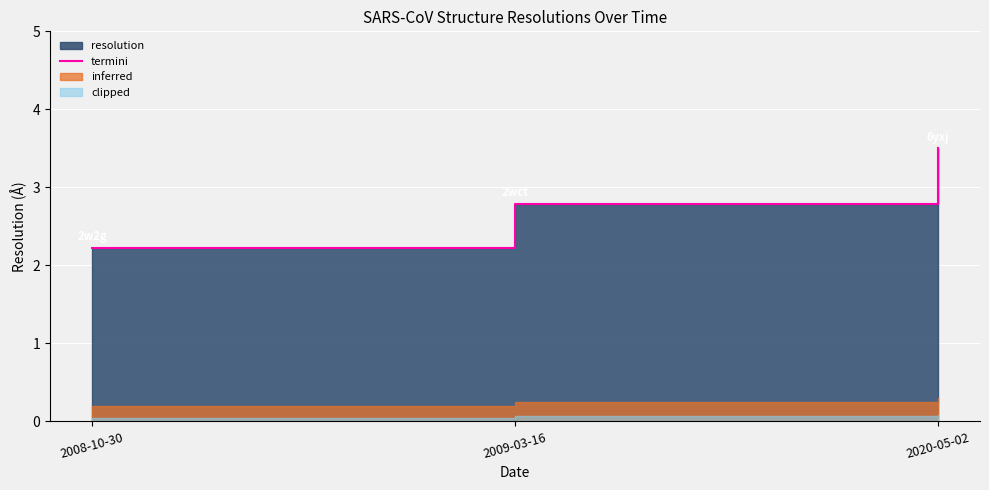

Reading left to right, what are all the values shown in this chart?

2.2	2.8	3.5